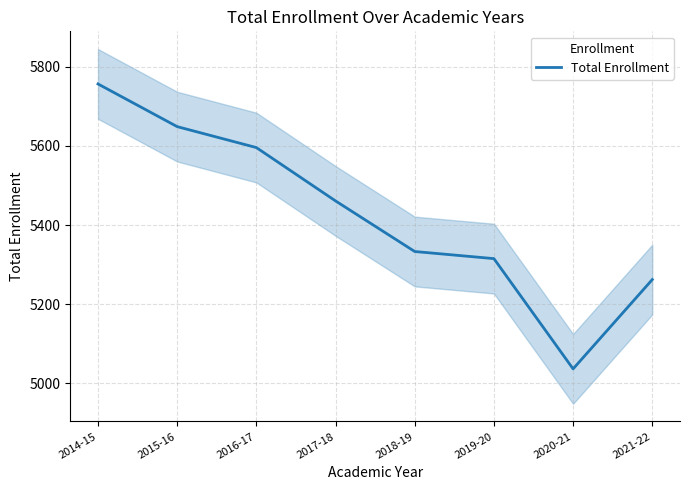

What is the average value?

5426